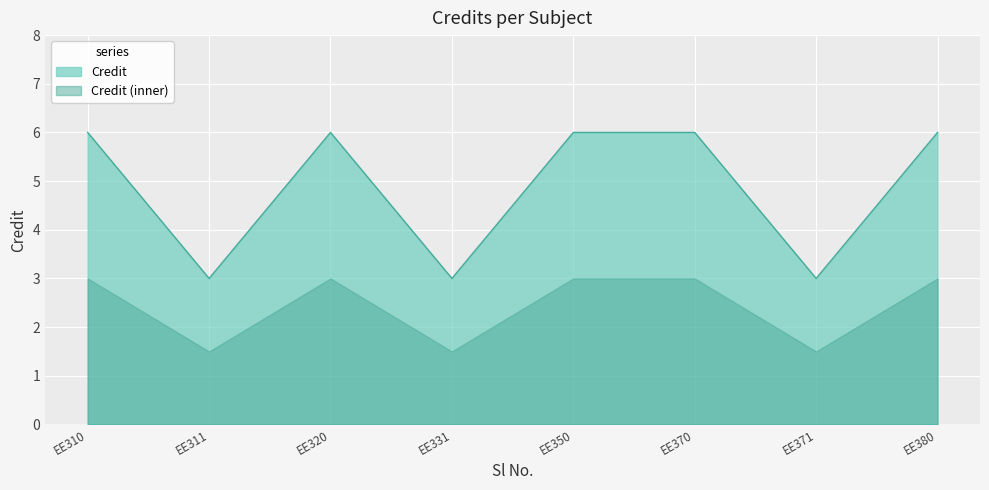

Rank the series at EE380 from highest to lowest value.

Credit, Credit (inner)